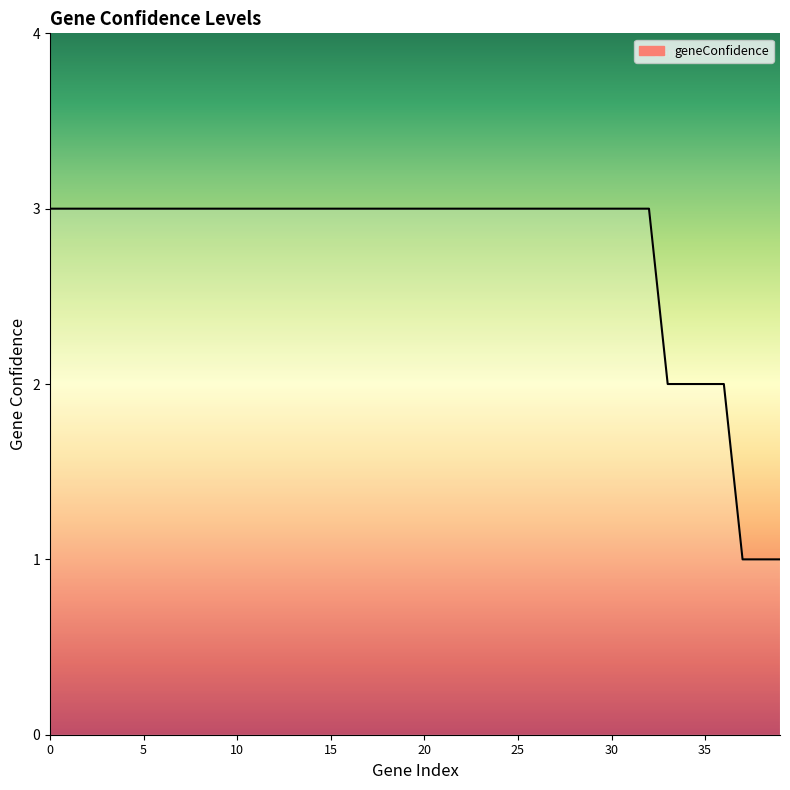

What is the greatest value displayed?

3